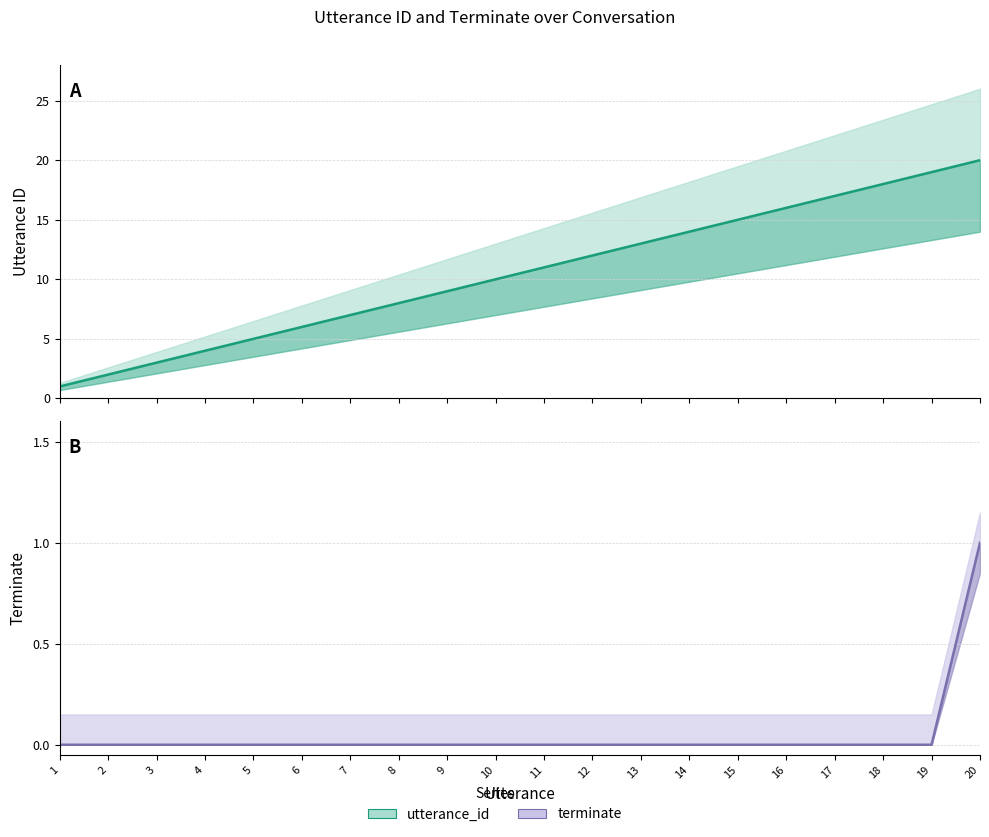

At which label does utterance_id first exceed 11?

12